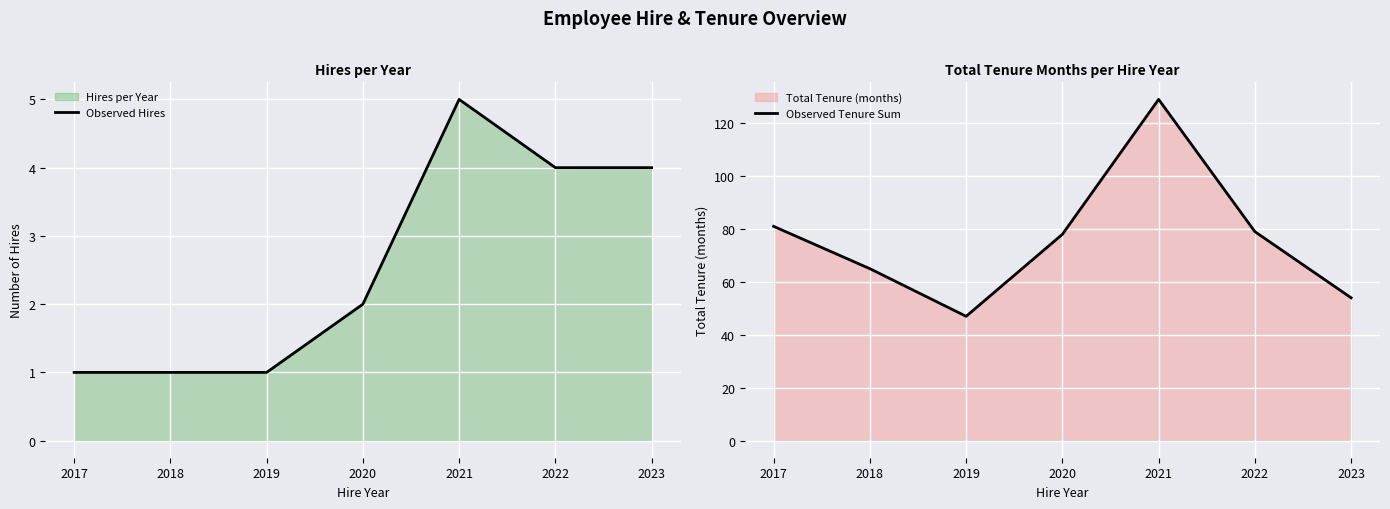

True or false: Observed Tenure Sum and Observed Hires intersect in this chart.

False